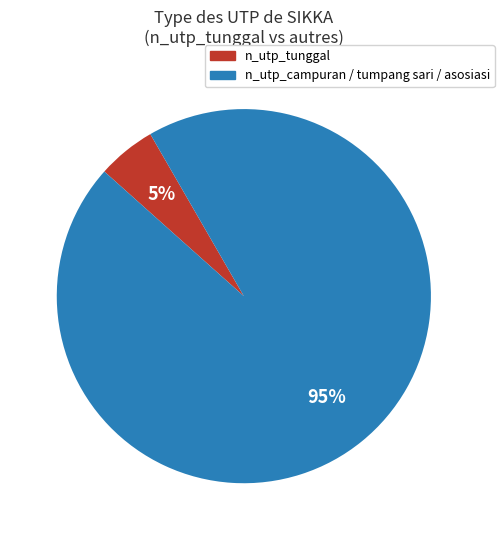

Count the number of slices in the pie.

2